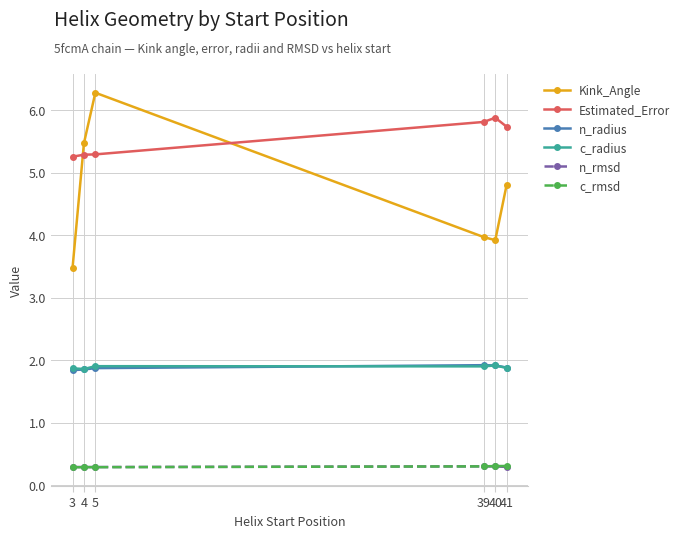

In c_rmsd, how many points are higher than both neighbors (excluding endpoints)?

1